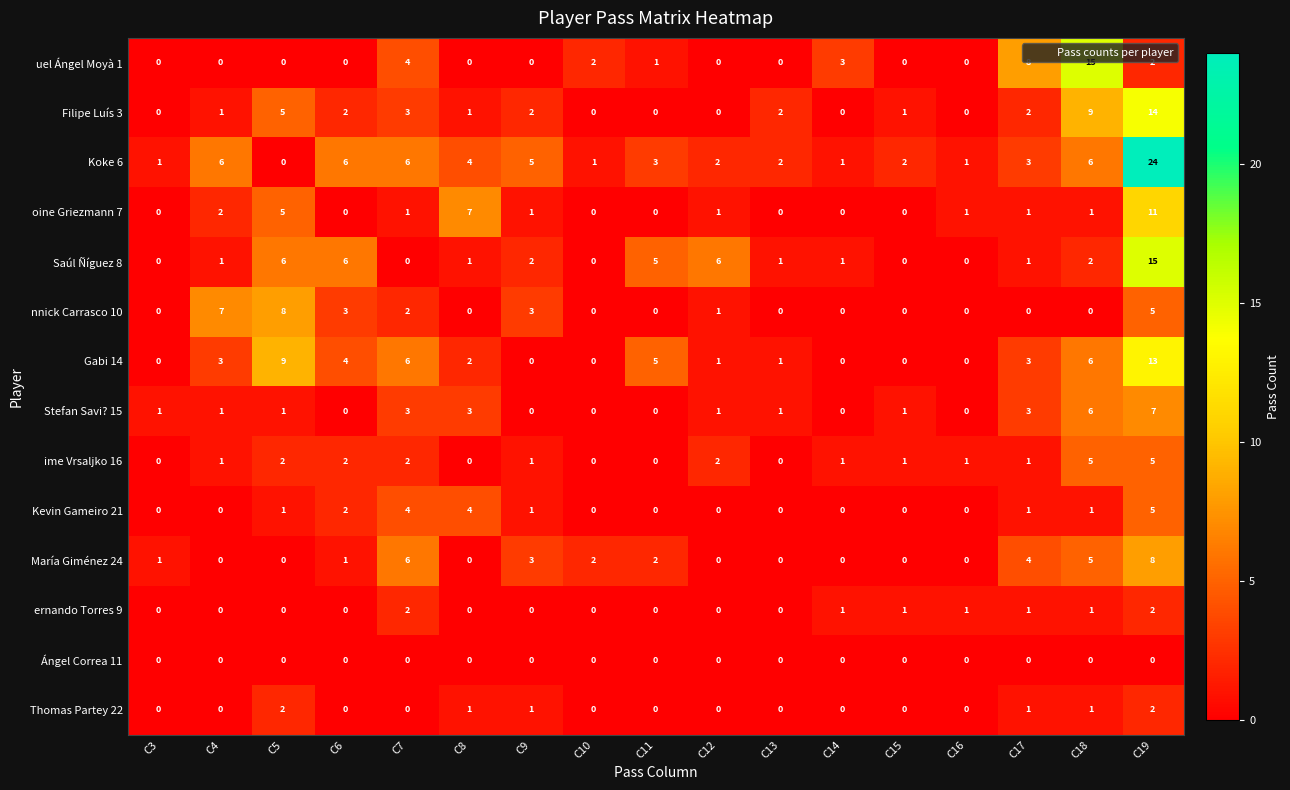

Where is oine Griezmann 7 nearest to the value 5?

C5